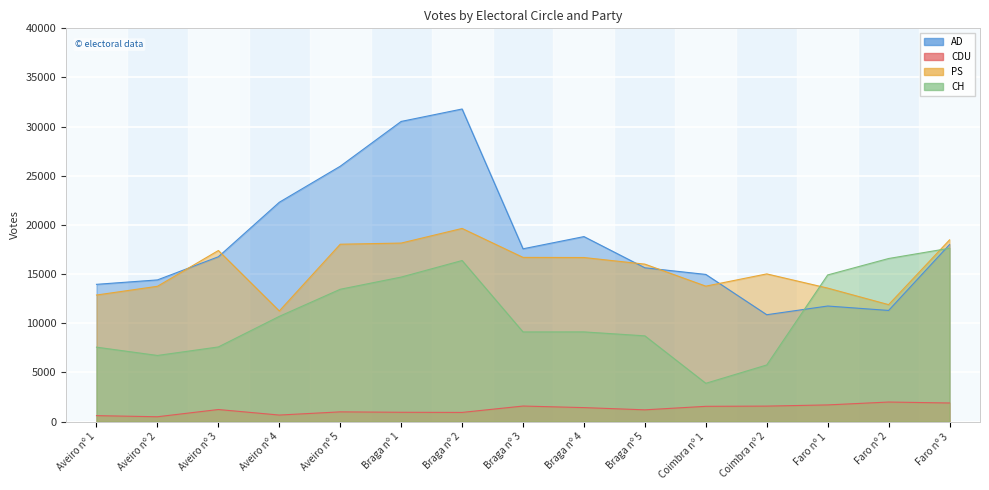

Does the chart display data point markers on the line(s)?

No